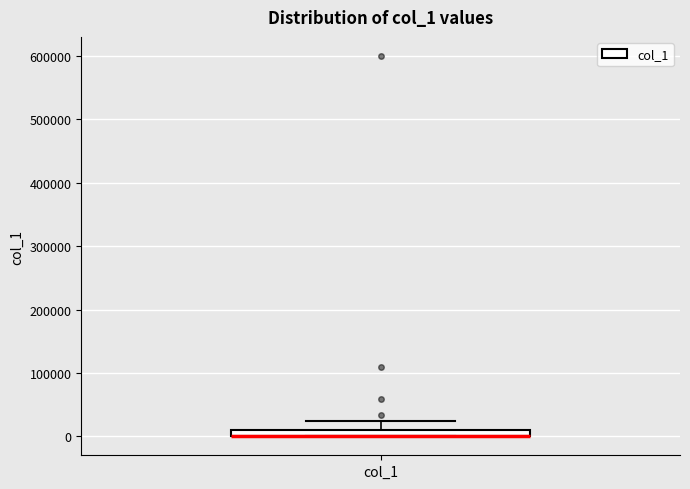

Where is the lower edge of the box for col_1 on the y-axis? The values are not printed on the chart, so give them approximately, as read against the axis.

0